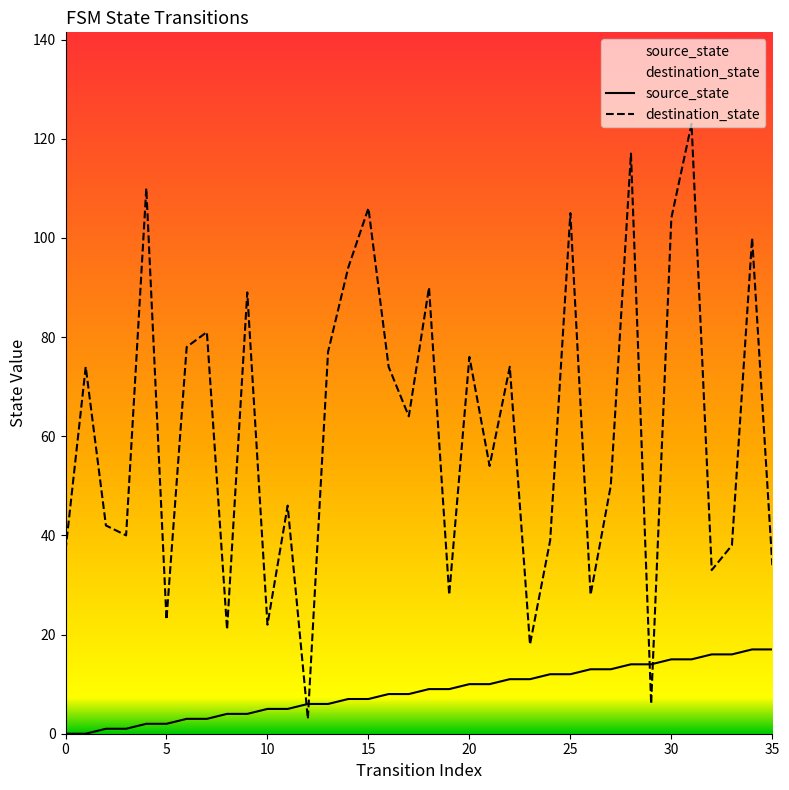

List the series in order of their peak value, lowest first.

source_state, destination_state